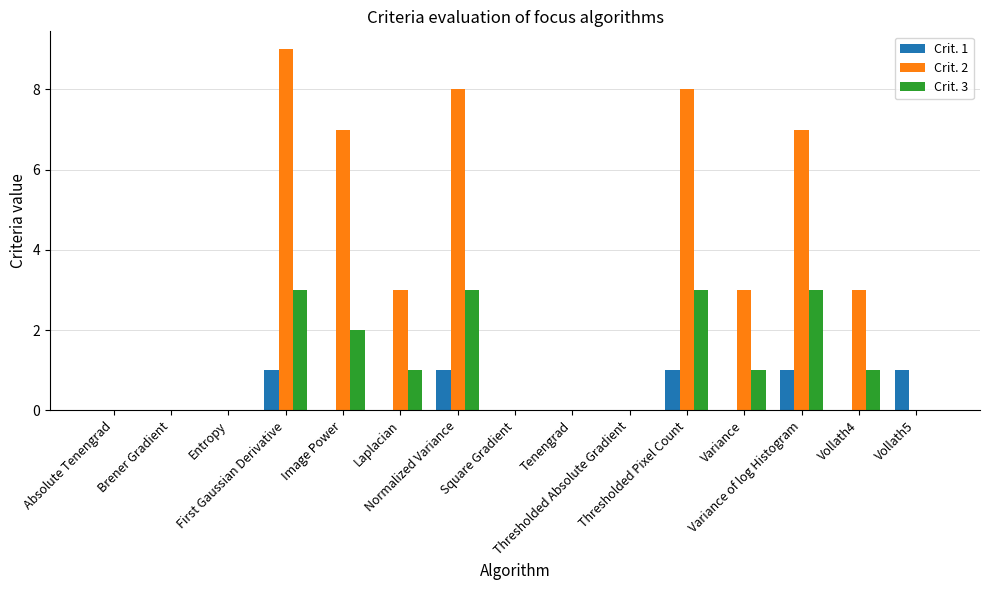

Which series has the largest total across all categories?

Crit. 2